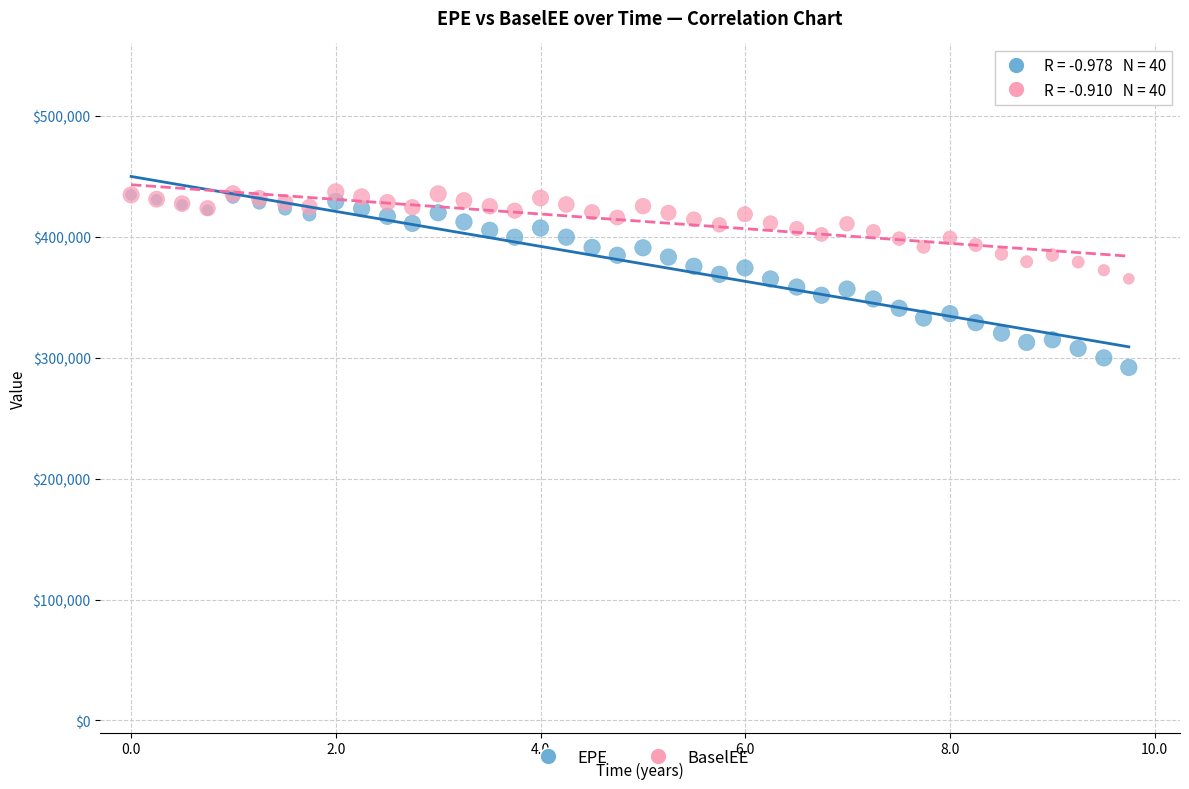

Which series reaches the minimum Y coordinate?

EPE